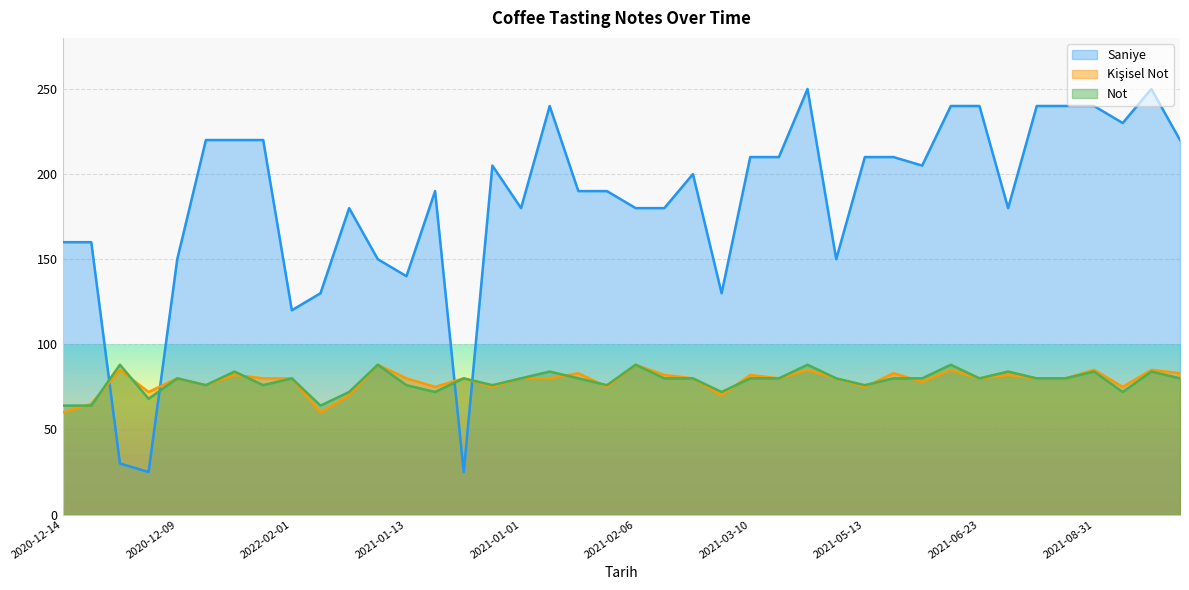

What is the label of the 10th point from the right?

2021-05-30